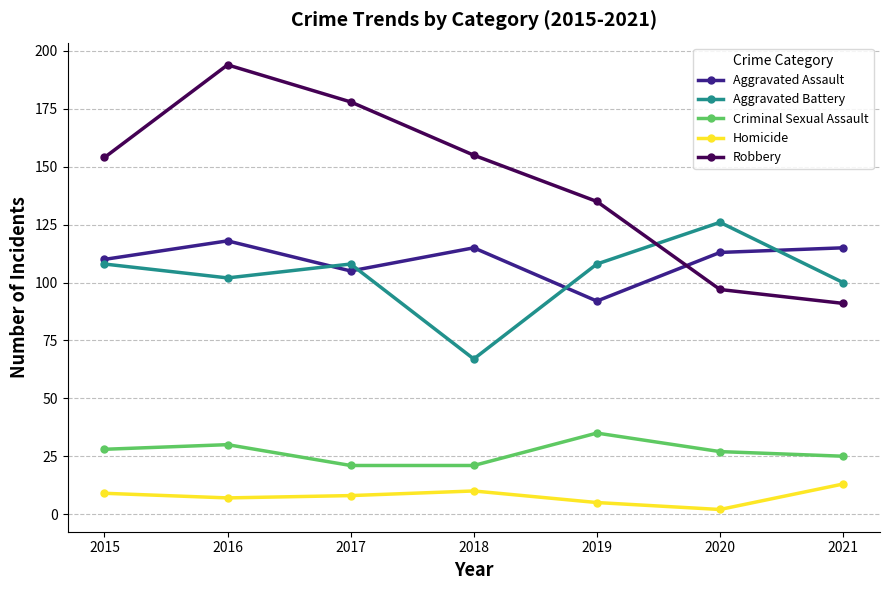

At how many categories does at least one series exceed 151?

4